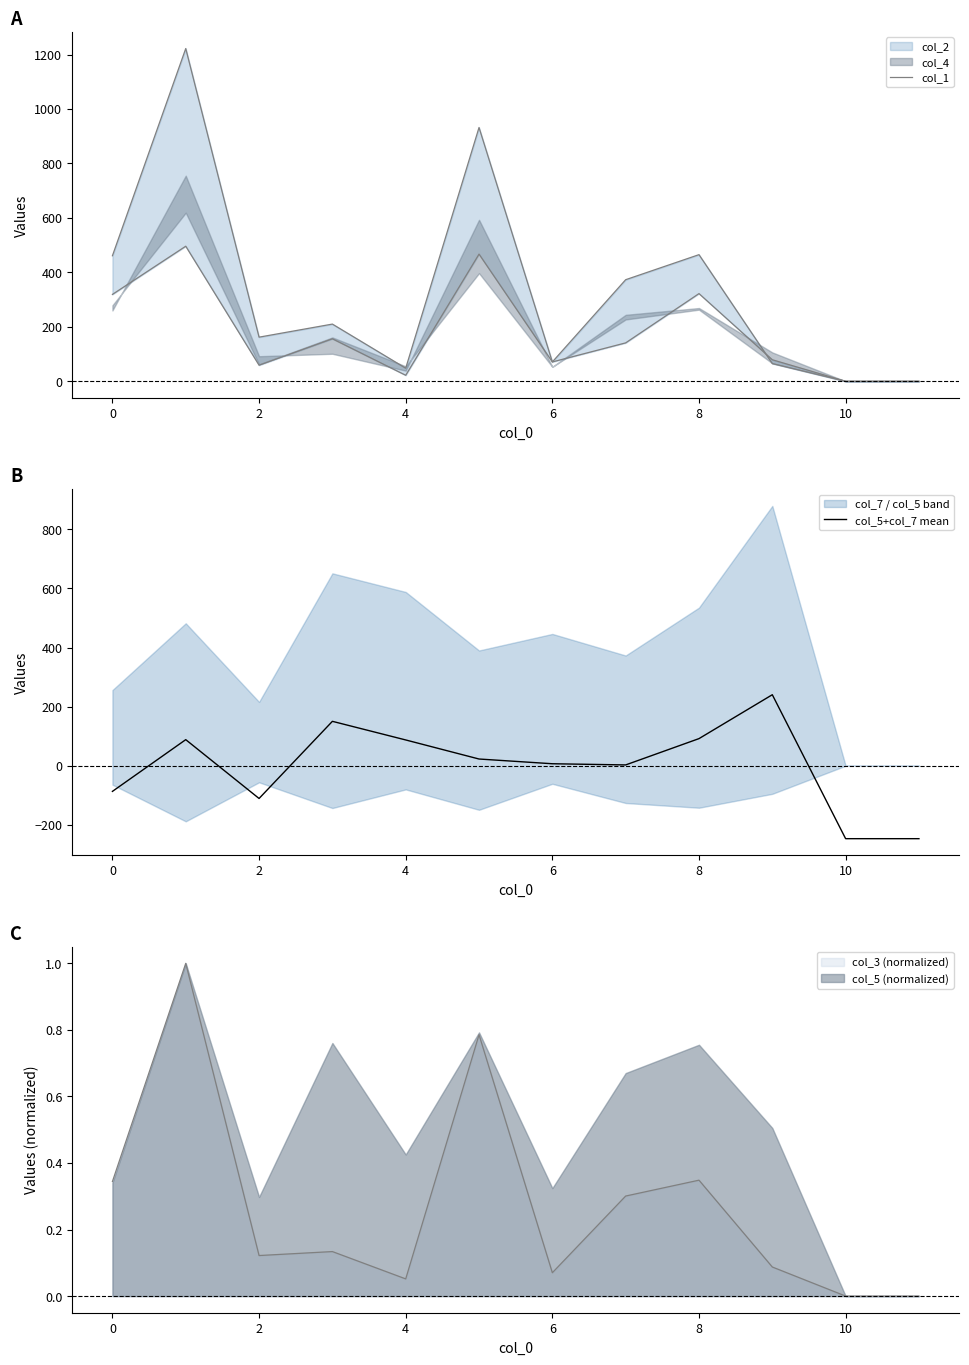

What is the highest value of the col_5+col_7 mean series?

240.3